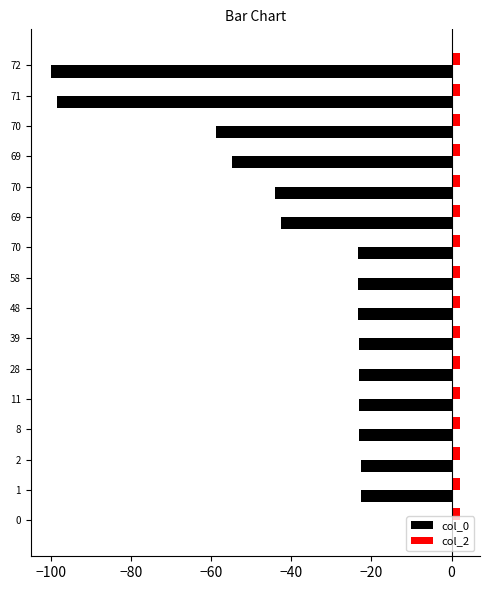

True or false: col_0 has a value of -67.6 at 11.

False